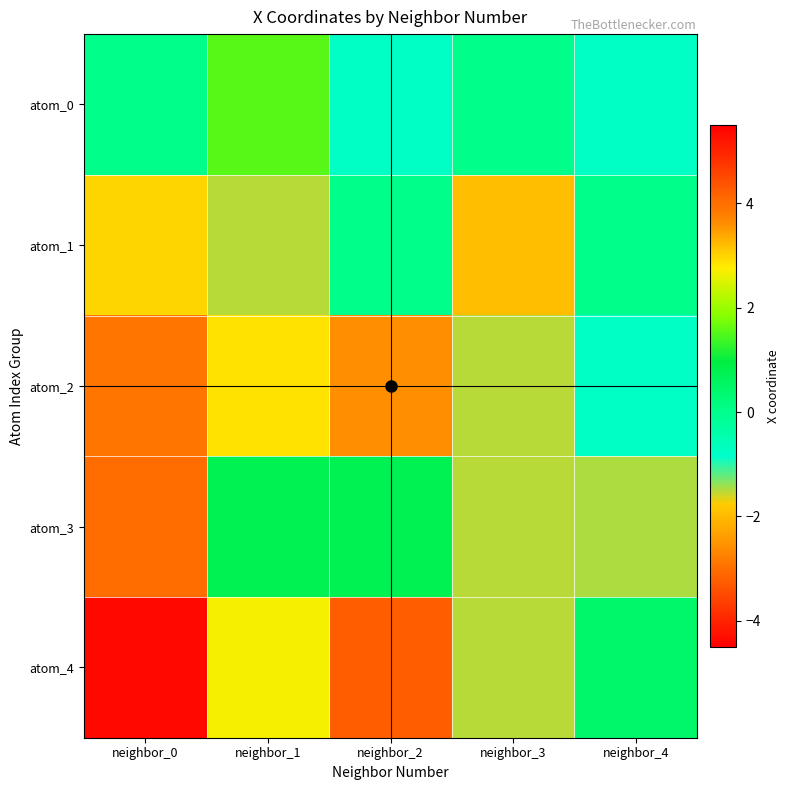

How many categories are shown in the chart?

5